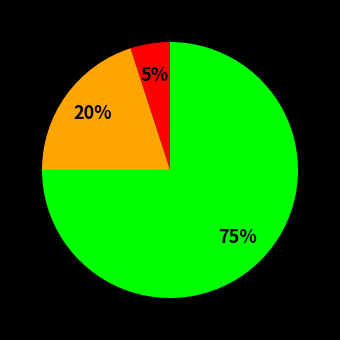

To the nearest percent, what is the difference between the largest and smallest slice percentages?

70%